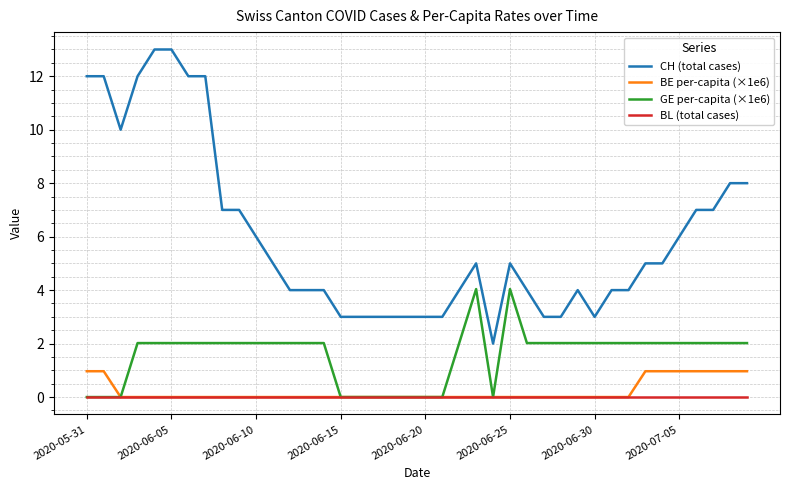

Rank the series by their maximum value, from lowest to highest.

BL (total cases), BE per-capita (×1e6), GE per-capita (×1e6), CH (total cases)